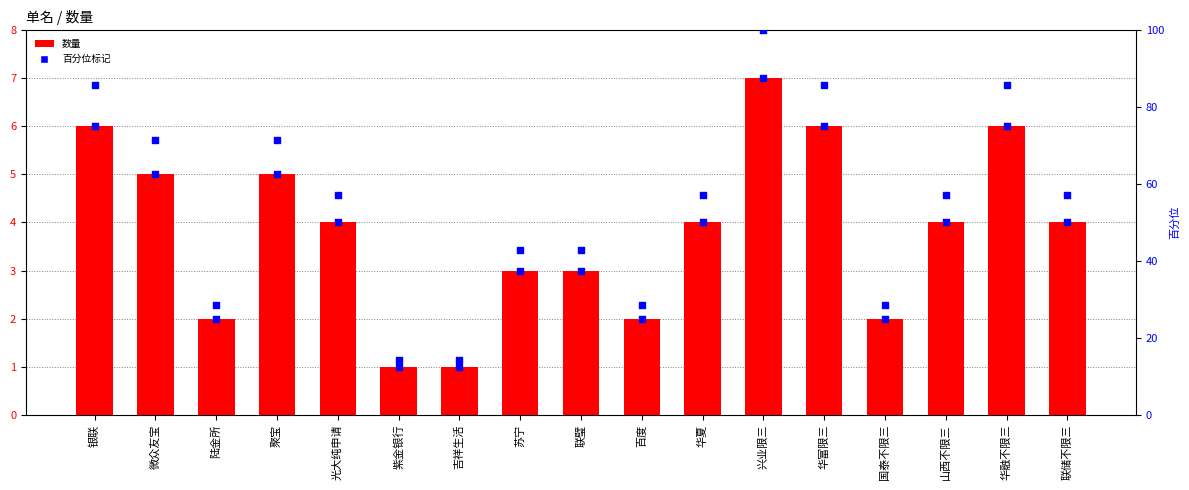

Which series has the largest Y range (max minus min)?

百分位